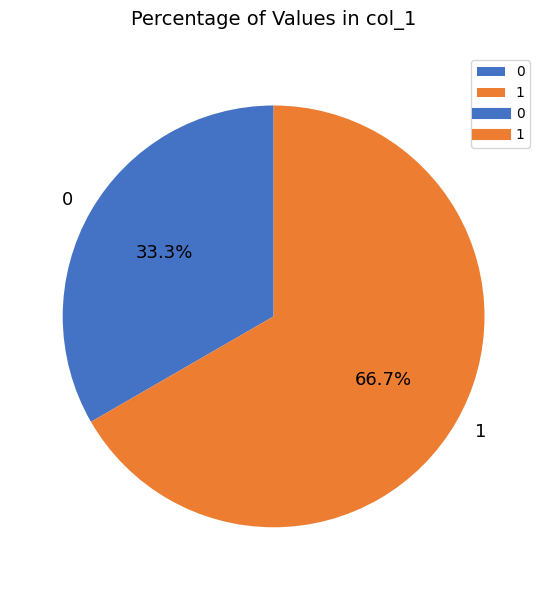

How many segments does this pie chart have?

2